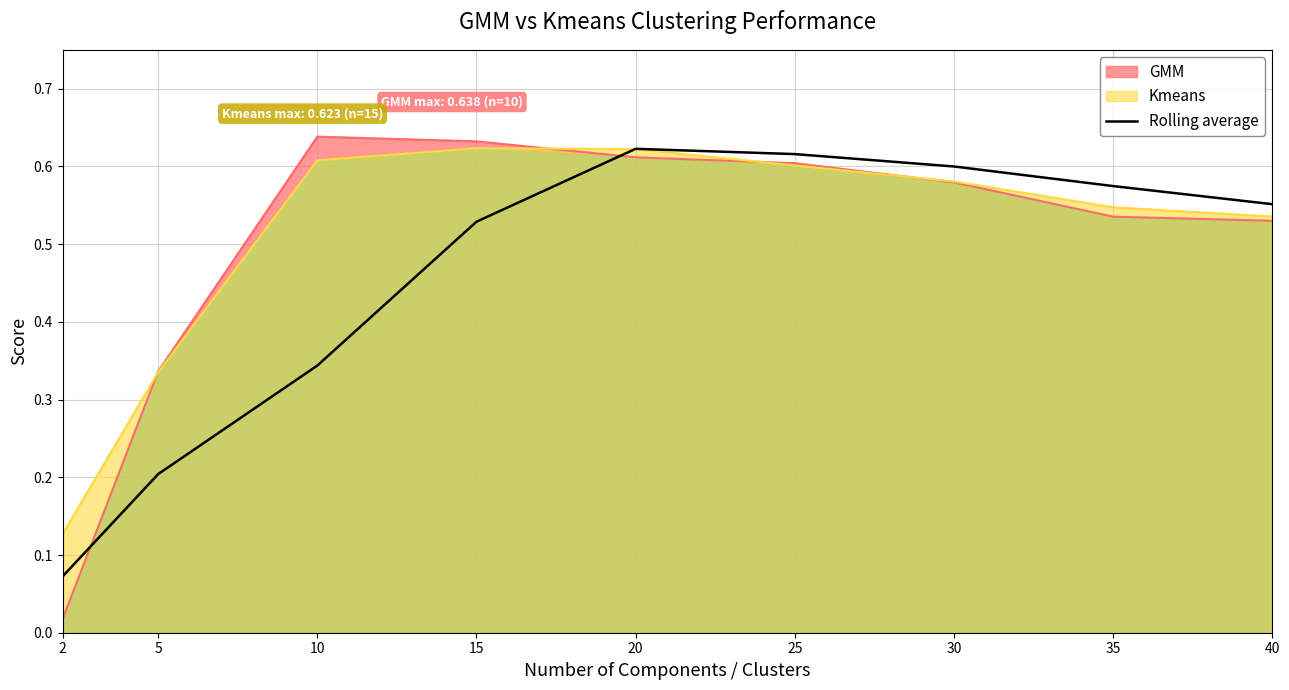

How many distinct data groups are displayed?

1